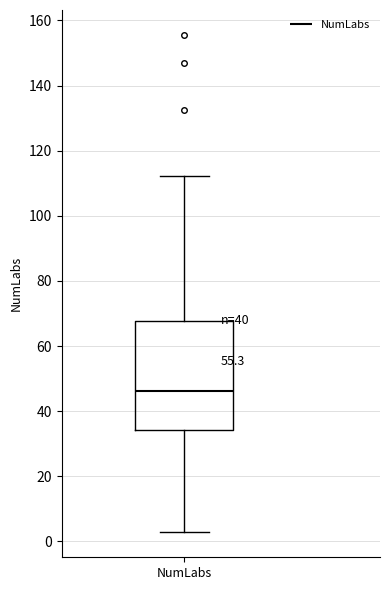

Transcribe this box plot: give where the median line is, the range the box spans, and where the two whiskers end, as read against the y-axis. The values are not printed on the chart, so give them approximately, as read against the axis.

median 46, box 34 to 68, whiskers 2 to 112